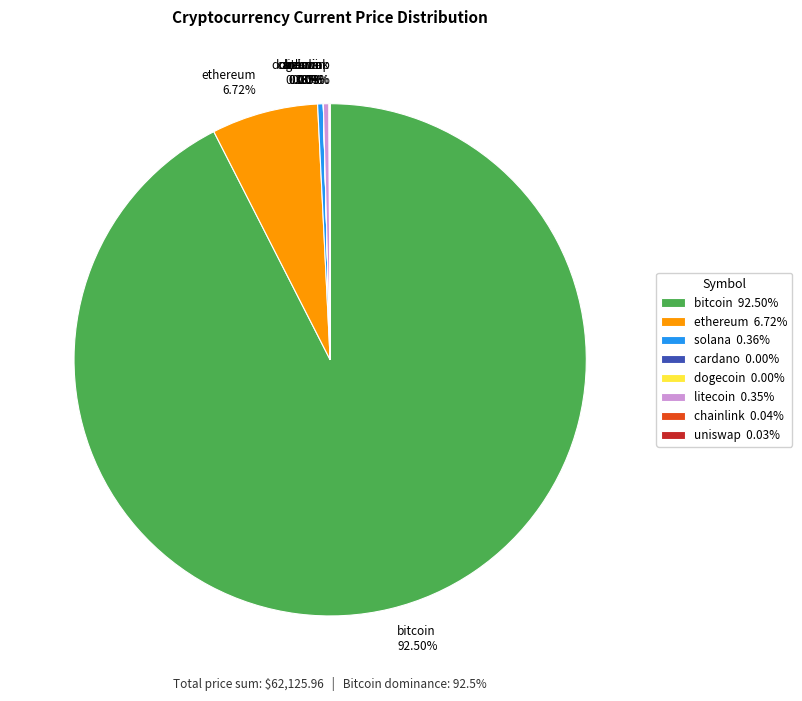

Does solana represent more than half of the total?

No